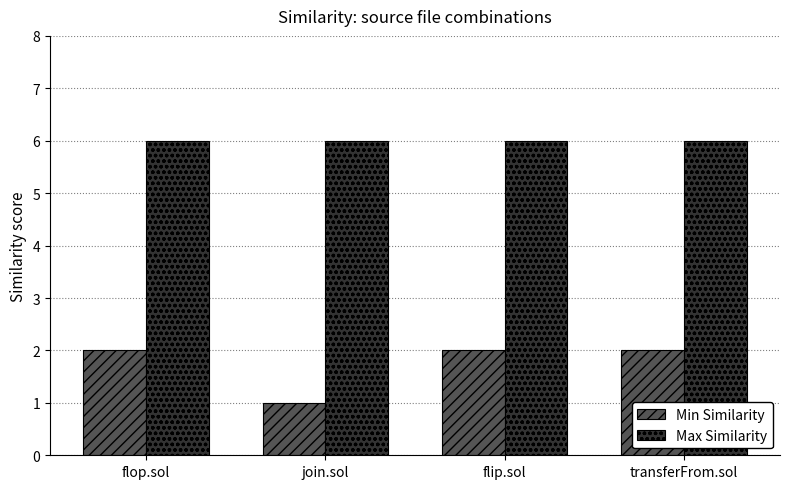

Is the value of Max Similarity at join.sol greater than the value of Min Similarity at flop.sol?

Yes